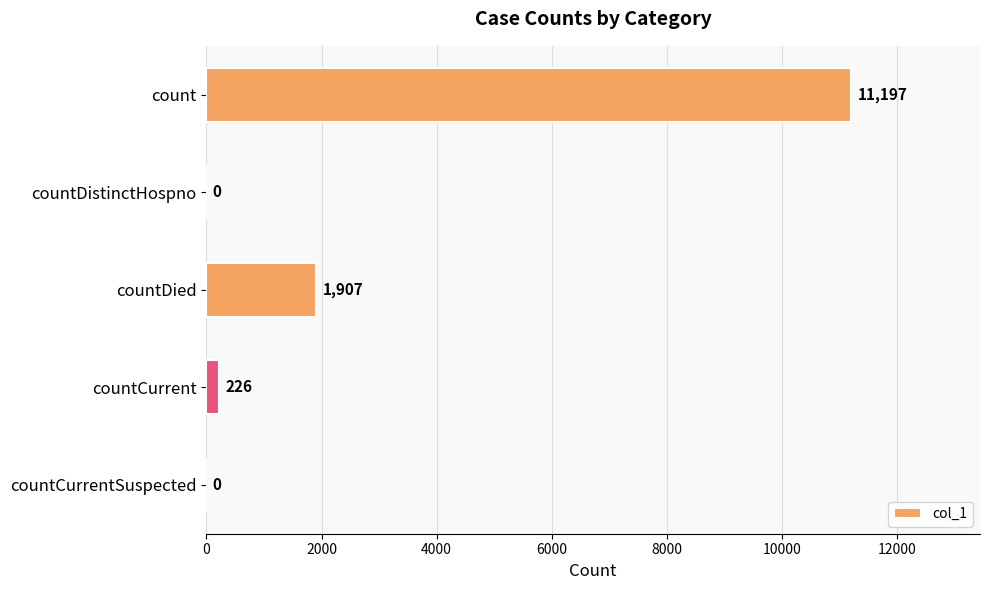

Reading top to bottom, what are all the values shown in this chart?

count=11197	countDistinctHospno=0	countDied=1907	countCurrent=226	countCurrentSuspected=0